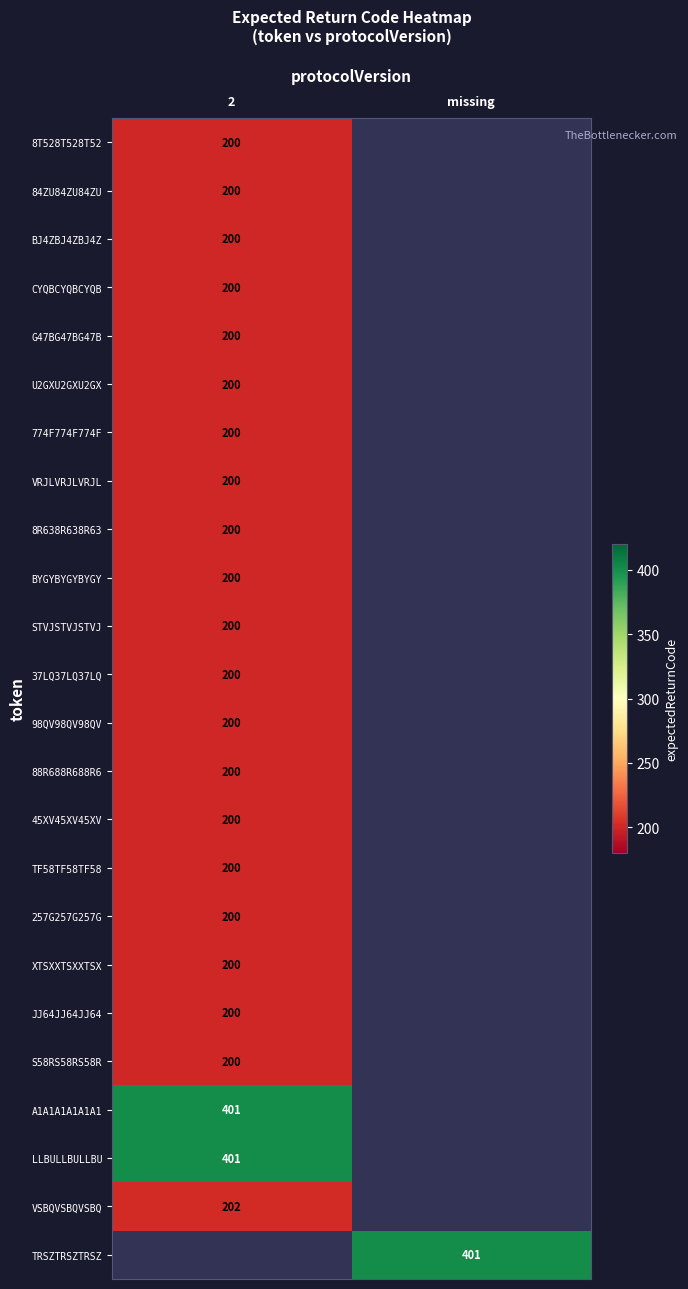

Is it true that VSBQVSBQVSBQ equals 202 at 2?

True